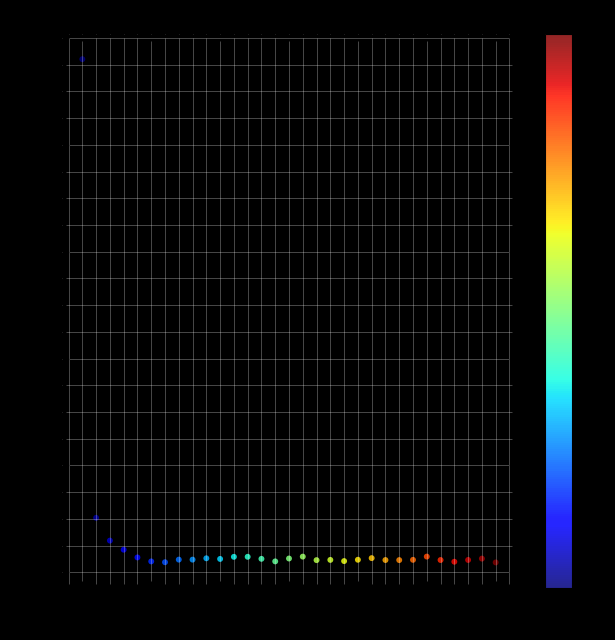

What Y value in the scatter plot is closest to 48?

10.2